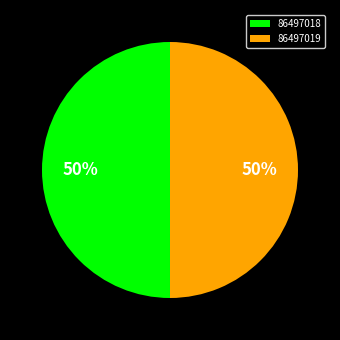

To the nearest percent, what is the combined percentage of 86497019 and 86497018?

100%